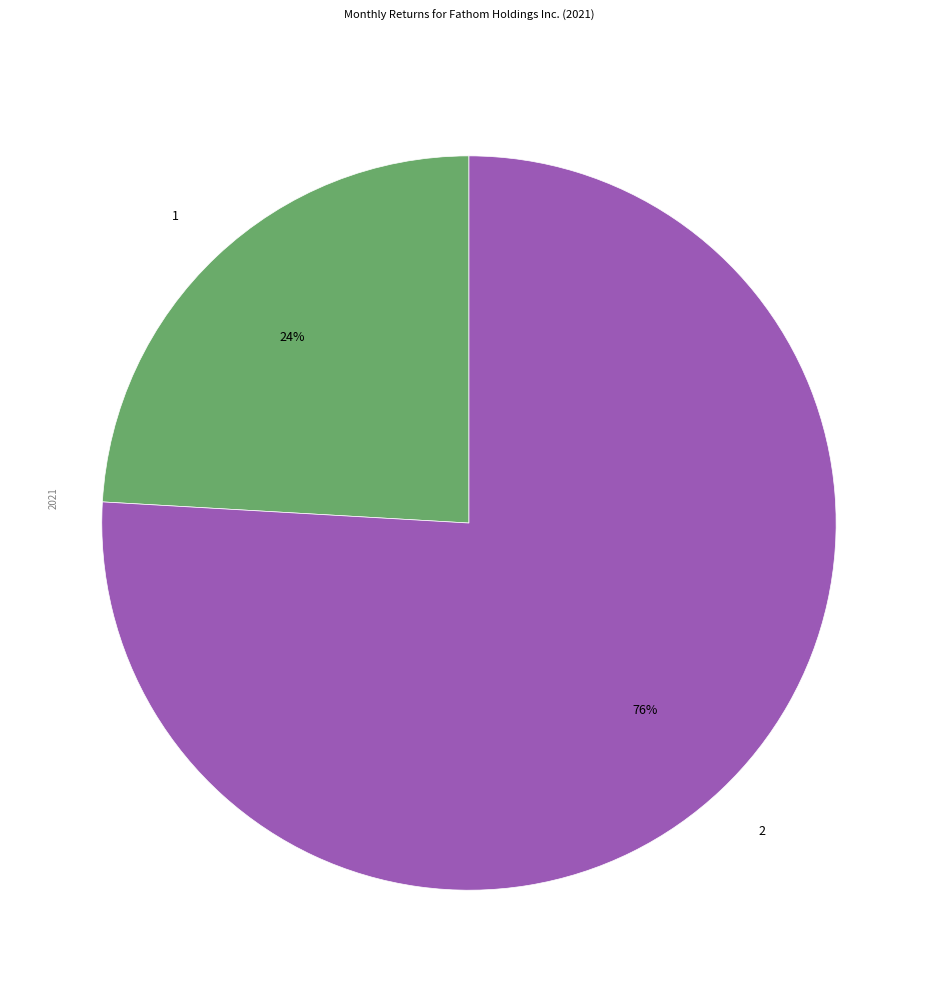

Does any single category account for the majority?

Yes